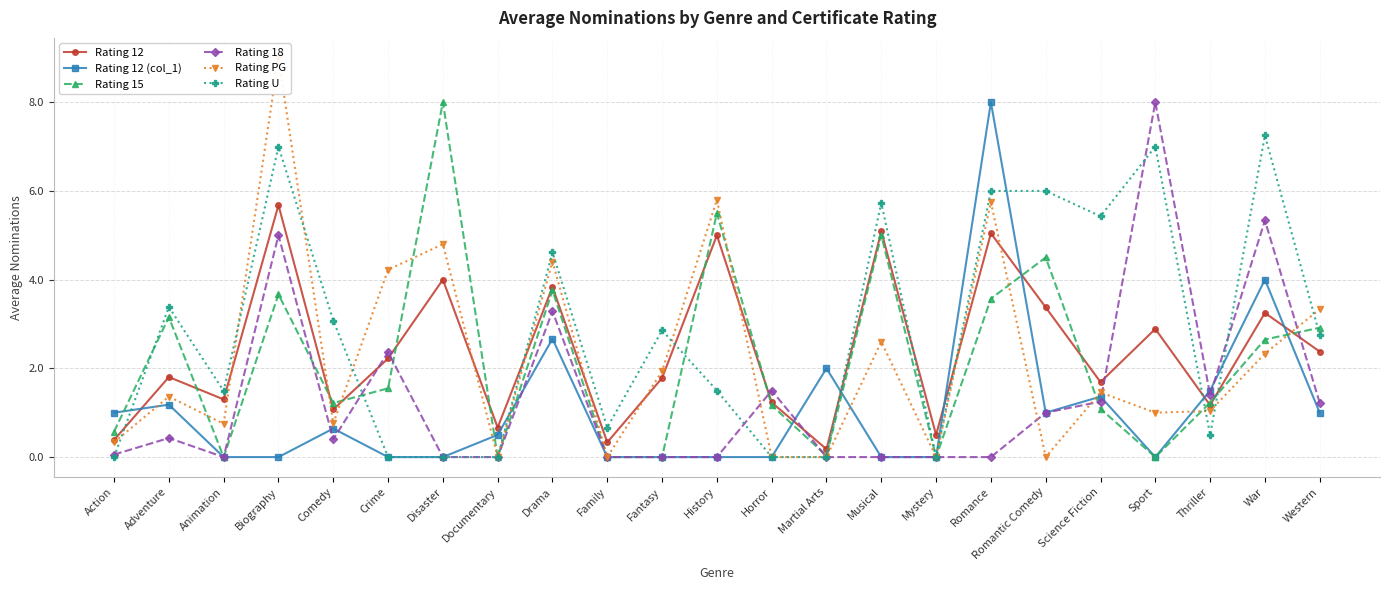

Reading left to right, list all the values displayed in this chart.

Rating 12: Action=0.4	Adventure=1.8	Animation=1.3	Biography=5.7	Comedy=1.1	Crime=2.2	Disaster=4.0	Documentary=0.7	Drama=3.8	Family=0.3	Fantasy=1.8	History=5.0	Horror=1.2	Martial Arts=0.2	Musical=5.1	Mystery=0.5	Romance=5.0	Romantic Comedy=3.4	Science Fiction=1.7	Sport=2.9	Thriller=1.2	War=3.2	Western=2.4
Rating 12 (col_1): Action=1.0	Adventure=1.2	Animation=0.0	Biography=0.0	Comedy=0.6	Crime=0.0	Disaster=0.0	Documentary=0.5	Drama=2.7	Family=0.0	Fantasy=0.0	History=0.0	Horror=0.0	Martial Arts=2.0	Musical=0.0	Mystery=0.0	Romance=8.0	Romantic Comedy=1.0	Science Fiction=1.4	Sport=0.0	Thriller=1.5	War=4.0	Western=1.0
Rating 15: Action=0.6	Adventure=3.2	Animation=0.0	Biography=3.7	Comedy=1.2	Crime=1.6	Disaster=8.0	Documentary=0.0	Drama=3.8	Family=0.0	Fantasy=0.0	History=5.5	Horror=1.2	Martial Arts=0.0	Musical=5.0	Mystery=0.0	Romance=3.6	Romantic Comedy=4.5	Science Fiction=1.1	Sport=0.0	Thriller=1.2	War=2.6	Western=2.9
Rating 18: Action=0.1	Adventure=0.4	Animation=0.0	Biography=5.0	Comedy=0.4	Crime=2.4	Disaster=0.0	Documentary=0.0	Drama=3.3	Family=0.0	Fantasy=0.0	History=0.0	Horror=1.5	Martial Arts=0.0	Musical=0.0	Mystery=0.0	Romance=0.0	Romantic Comedy=1.0	Science Fiction=1.2	Sport=8.0	Thriller=1.4	War=5.3	Western=1.2
Rating PG: Action=0.3	Adventure=1.4	Animation=0.8	Biography=9.0	Comedy=0.8	Crime=4.2	Disaster=4.8	Documentary=0.0	Drama=4.4	Family=0.0	Fantasy=1.9	History=5.8	Horror=0.0	Martial Arts=0.0	Musical=2.6	Mystery=0.0	Romance=5.8	Romantic Comedy=0.0	Science Fiction=1.5	Sport=1.0	Thriller=1.0	War=2.3	Western=3.3
Rating U: Action=0.0	Adventure=3.4	Animation=1.5	Biography=7.0	Comedy=3.1	Crime=0.0	Disaster=0.0	Documentary=0.0	Drama=4.6	Family=0.7	Fantasy=2.9	History=1.5	Horror=0.0	Martial Arts=0.0	Musical=5.7	Mystery=0.0	Romance=6.0	Romantic Comedy=6.0	Science Fiction=5.4	Sport=7.0	Thriller=0.5	War=7.2	Western=2.8